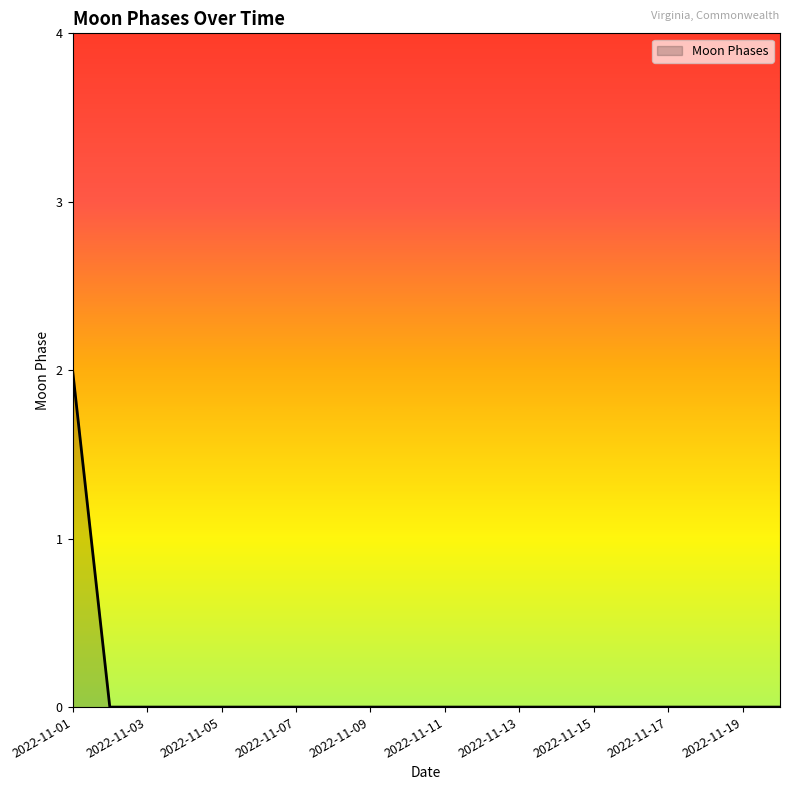

Is this an area chart (filled region under the line)?

Yes